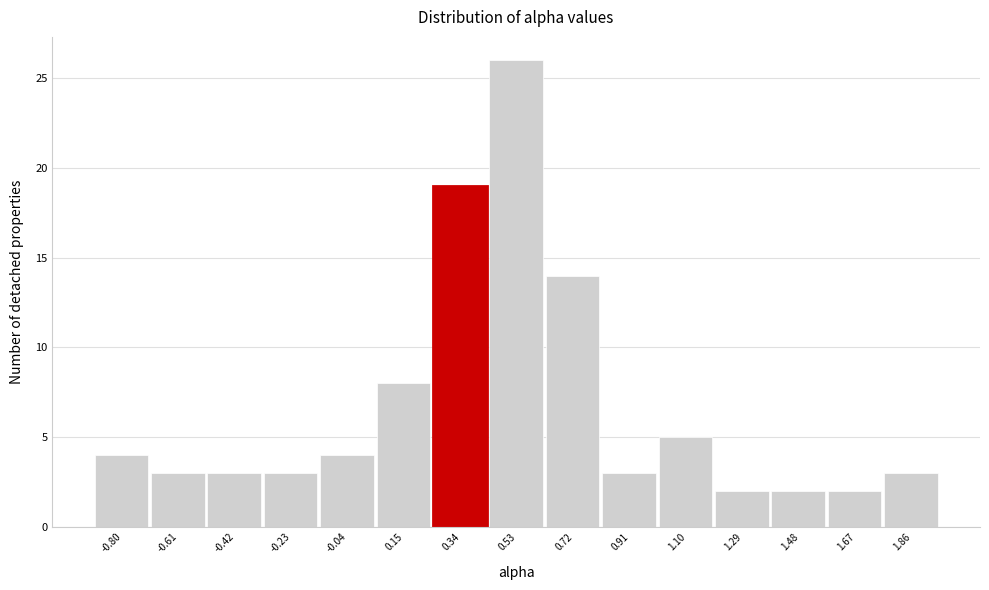

Reading left to right, extract all data points from this chart.

4	3	3	3	4	8	19	26	14	3	5	2	2	2	3